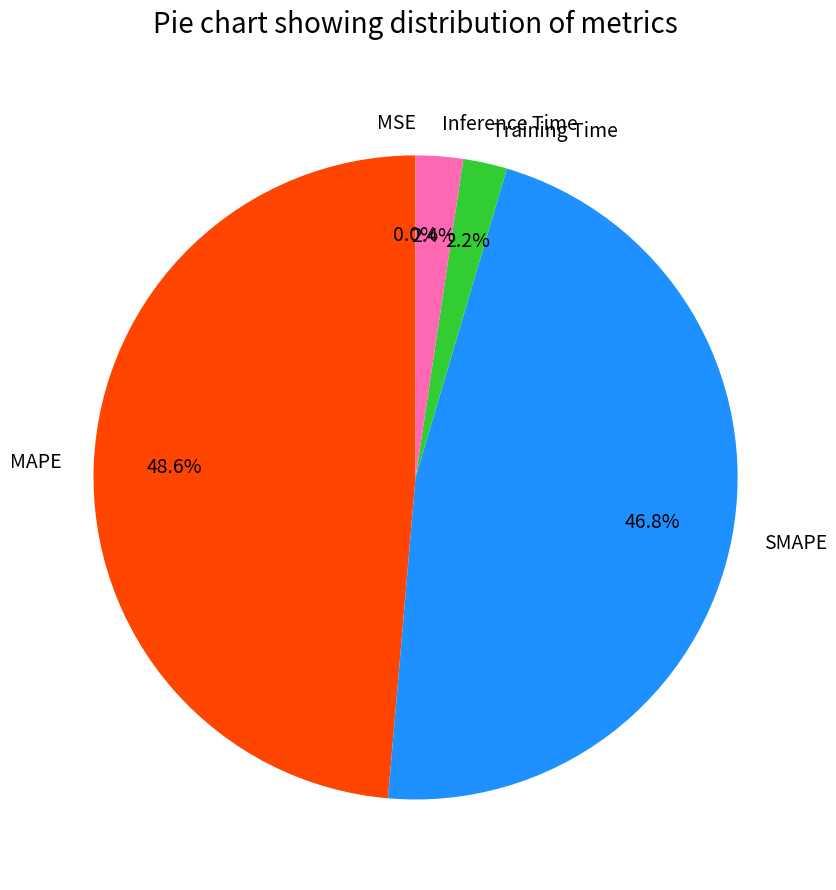

Is it true that SMAPE is 47% of the pie?

True